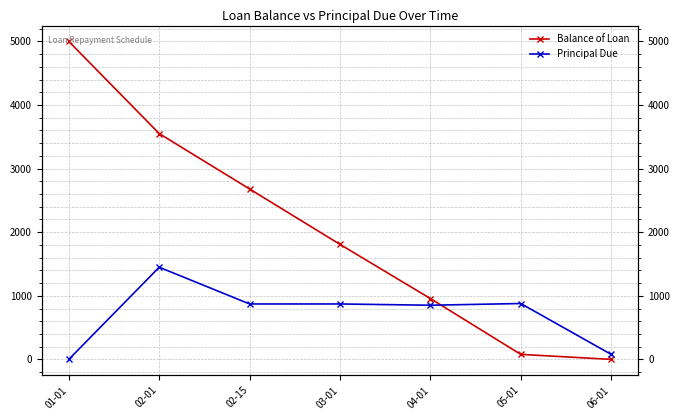

True or false: Principal Due has more than 0 interior local peaks.

True